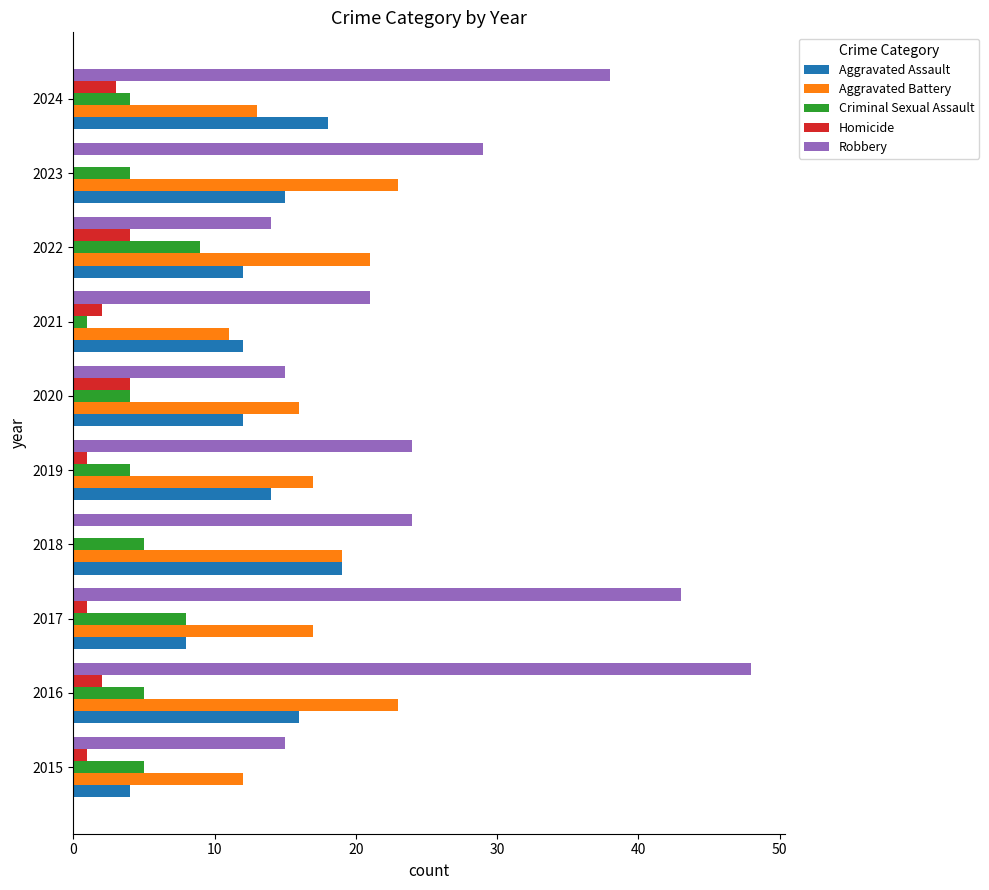

What are all the series names shown in the legend?

Aggravated Assault, Aggravated Battery, Criminal Sexual Assault, Homicide, Robbery